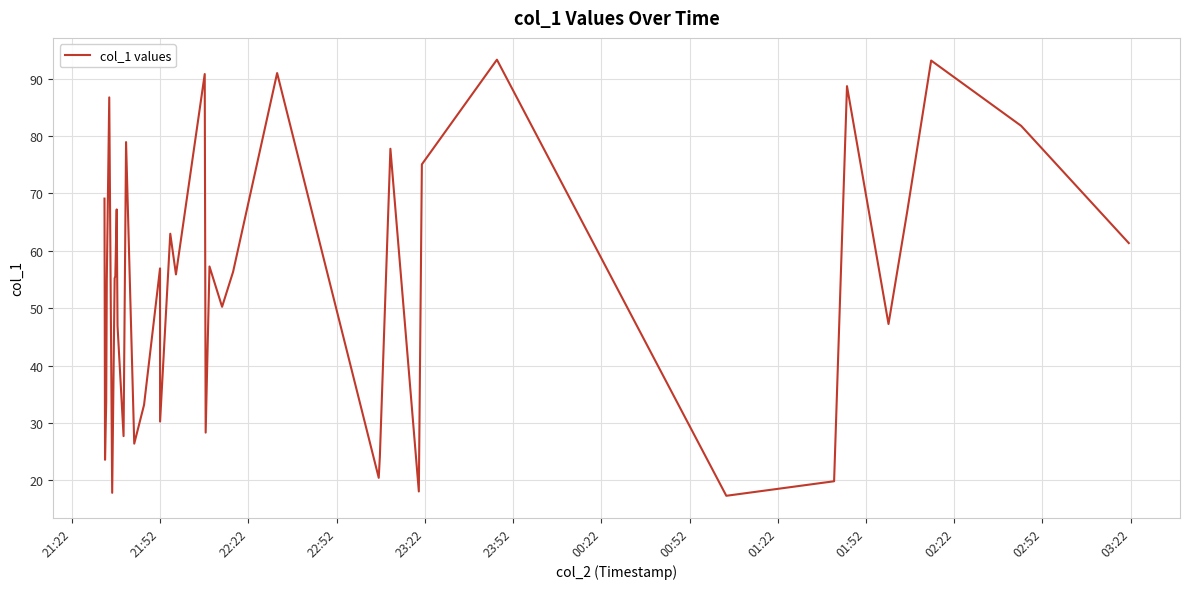

What is the minimum value shown in the chart?

17.3